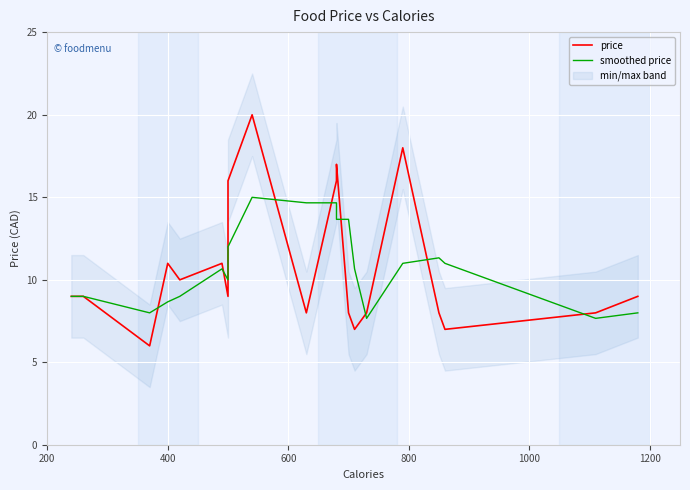

How many values in the smoothed price series exceed 10?

11